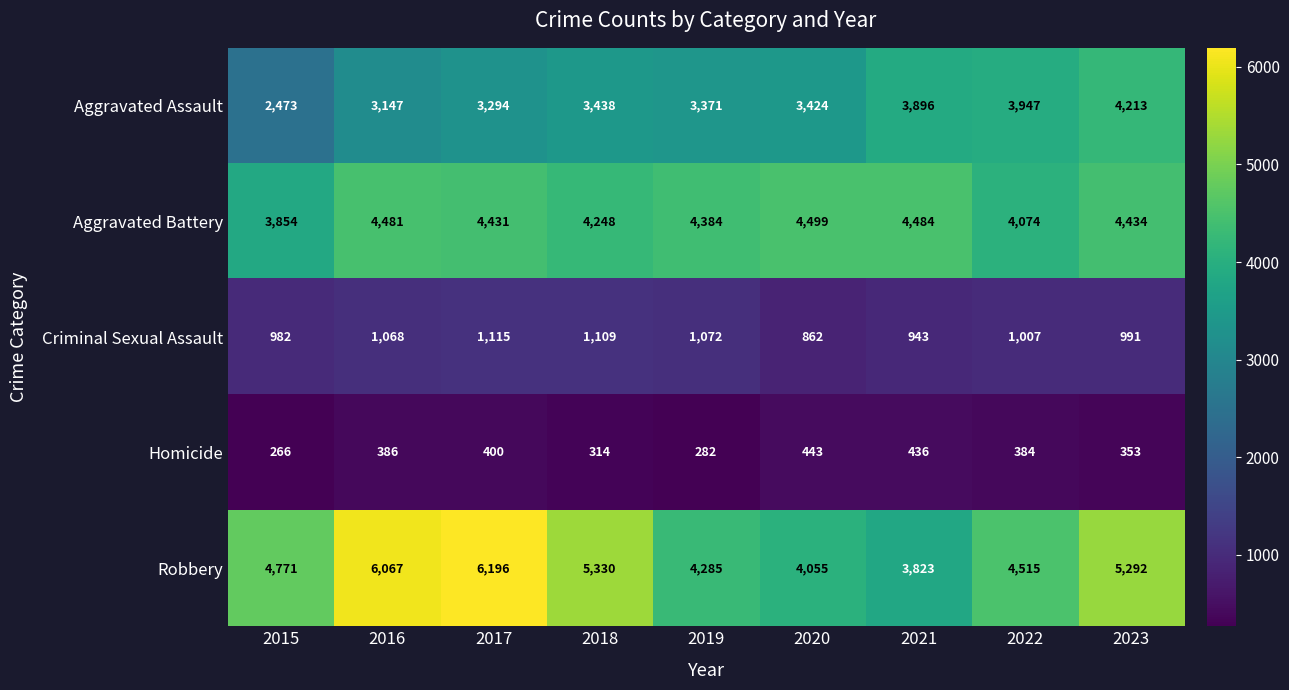

At how many categories does at least one series exceed 2187?

9